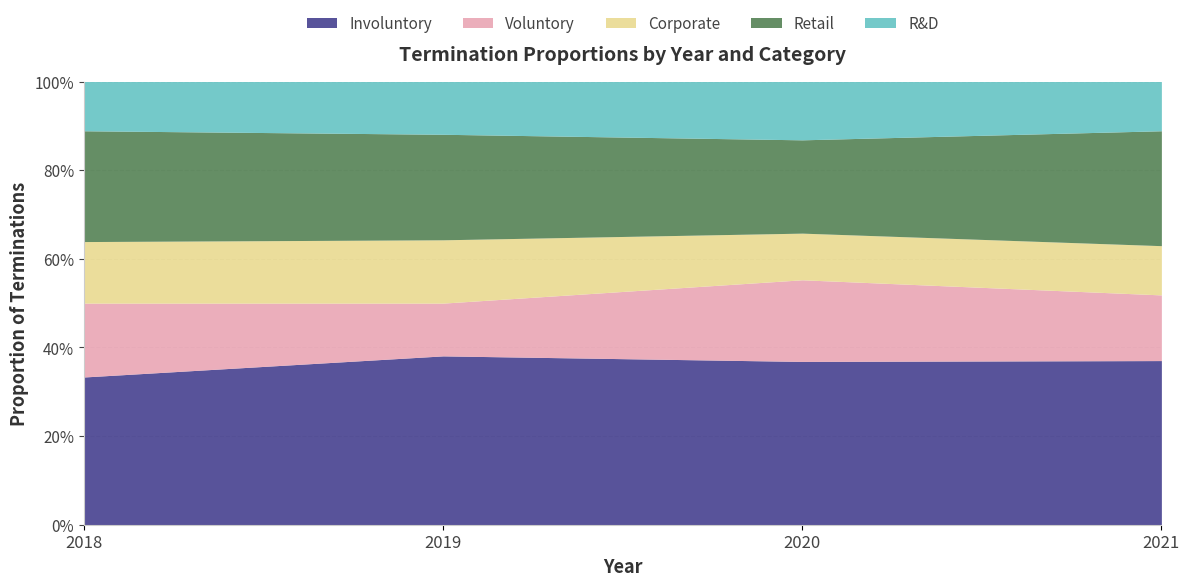

True or false: Involuntory and Corporate intersect in this chart.

False